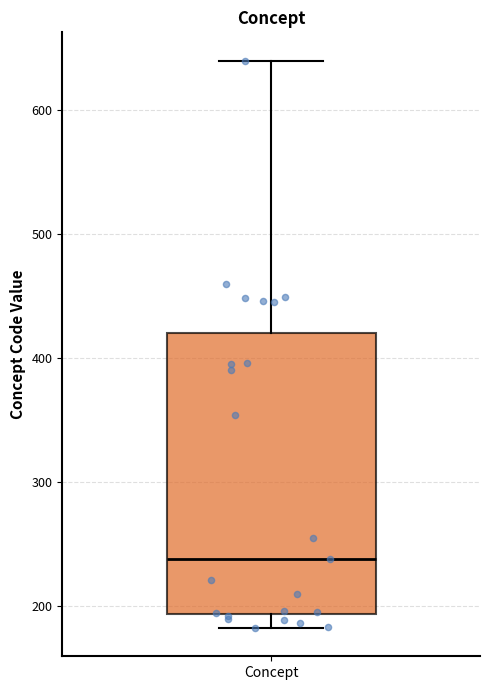

Transcribe this box plot: give where the median line is, the range the box spans, and where the two whiskers end, as read against the y-axis. The values are not printed on the chart, so give them approximately, as read against the axis.

median 240, box 190 to 420, whiskers 180 to 640